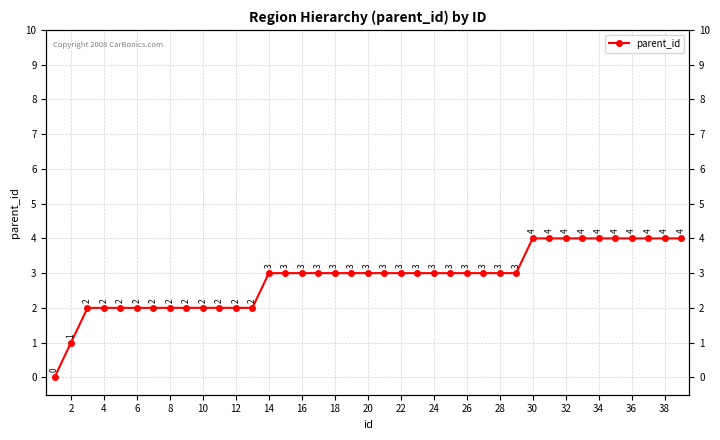

What is the maximum value shown in the chart?

4